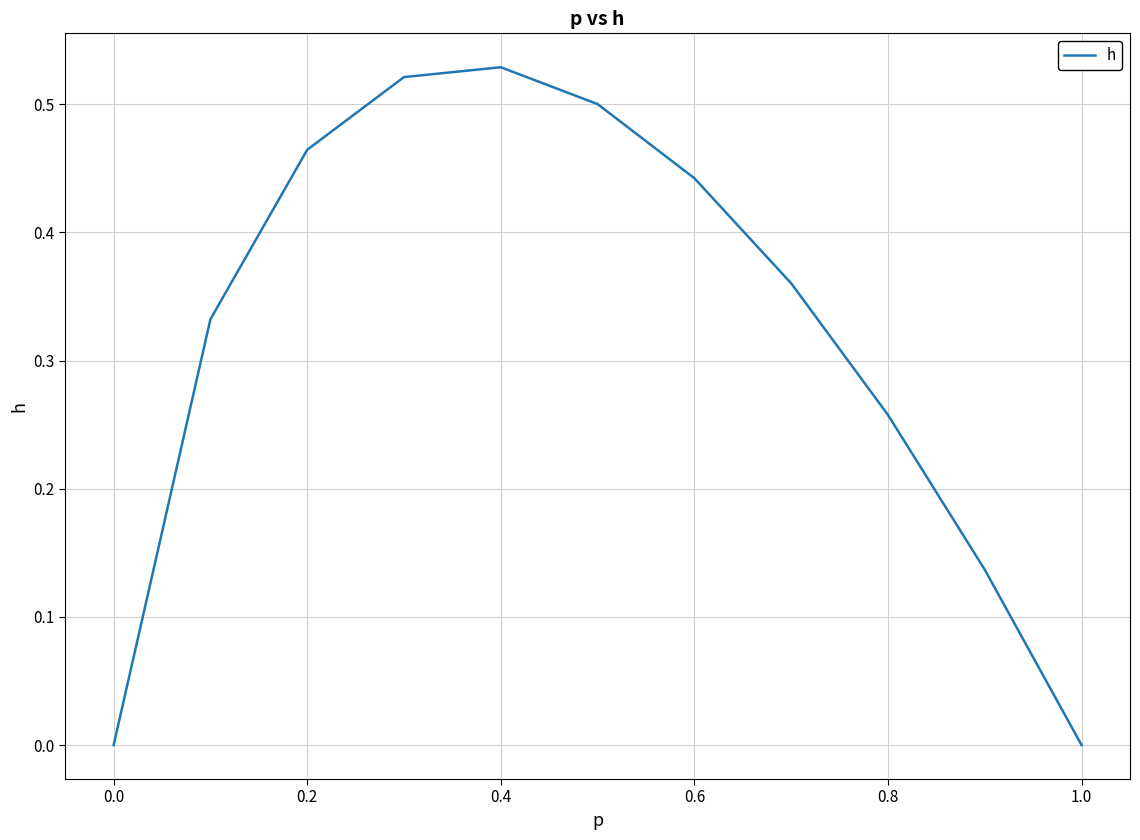

Is this an area chart (filled region under the line)?

No